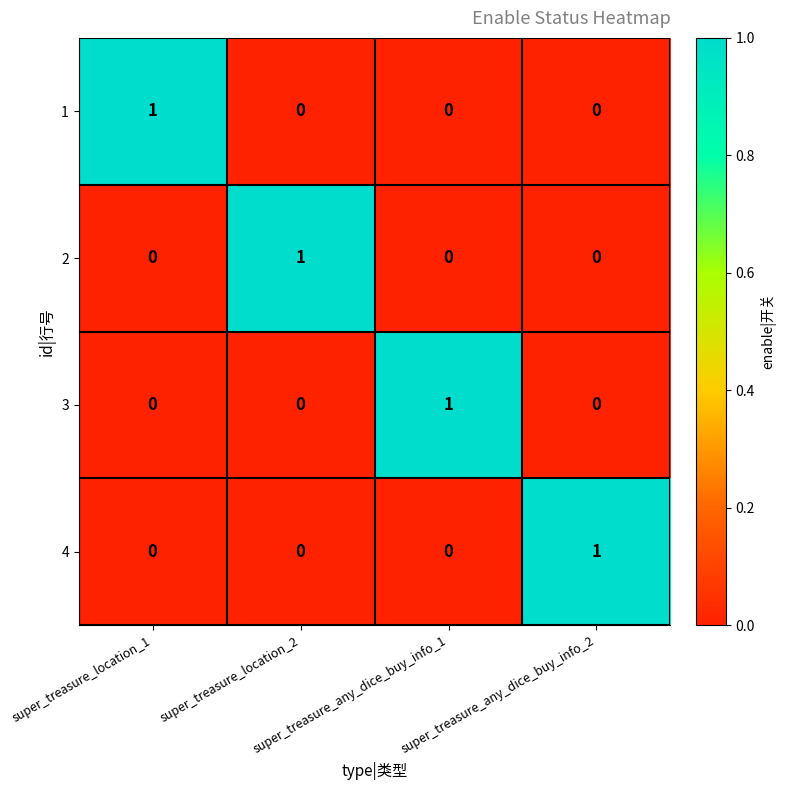

Count the 2 values in the range 0 to 1.

4